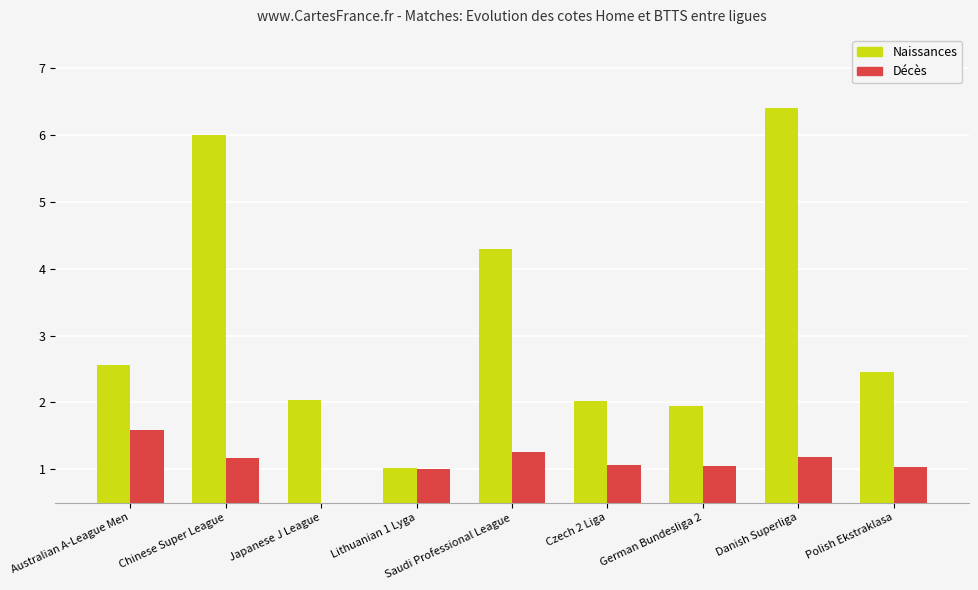

Does the chart contain stacked bars?

No